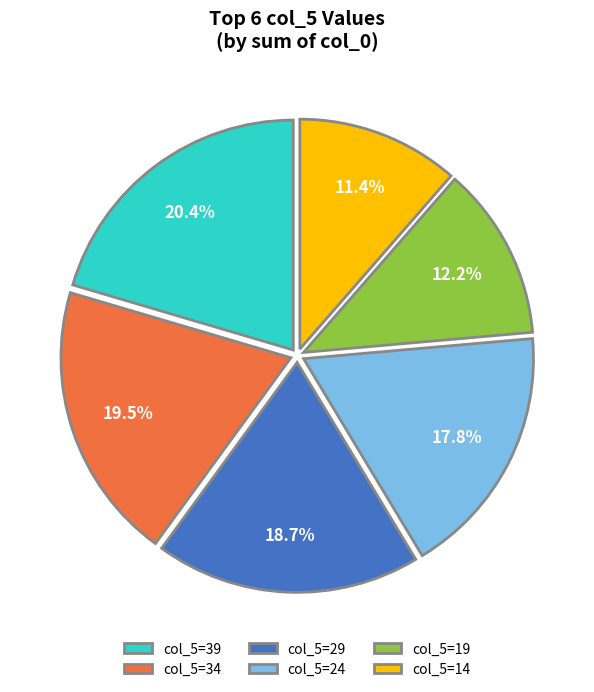

How many slices are in this pie chart?

6